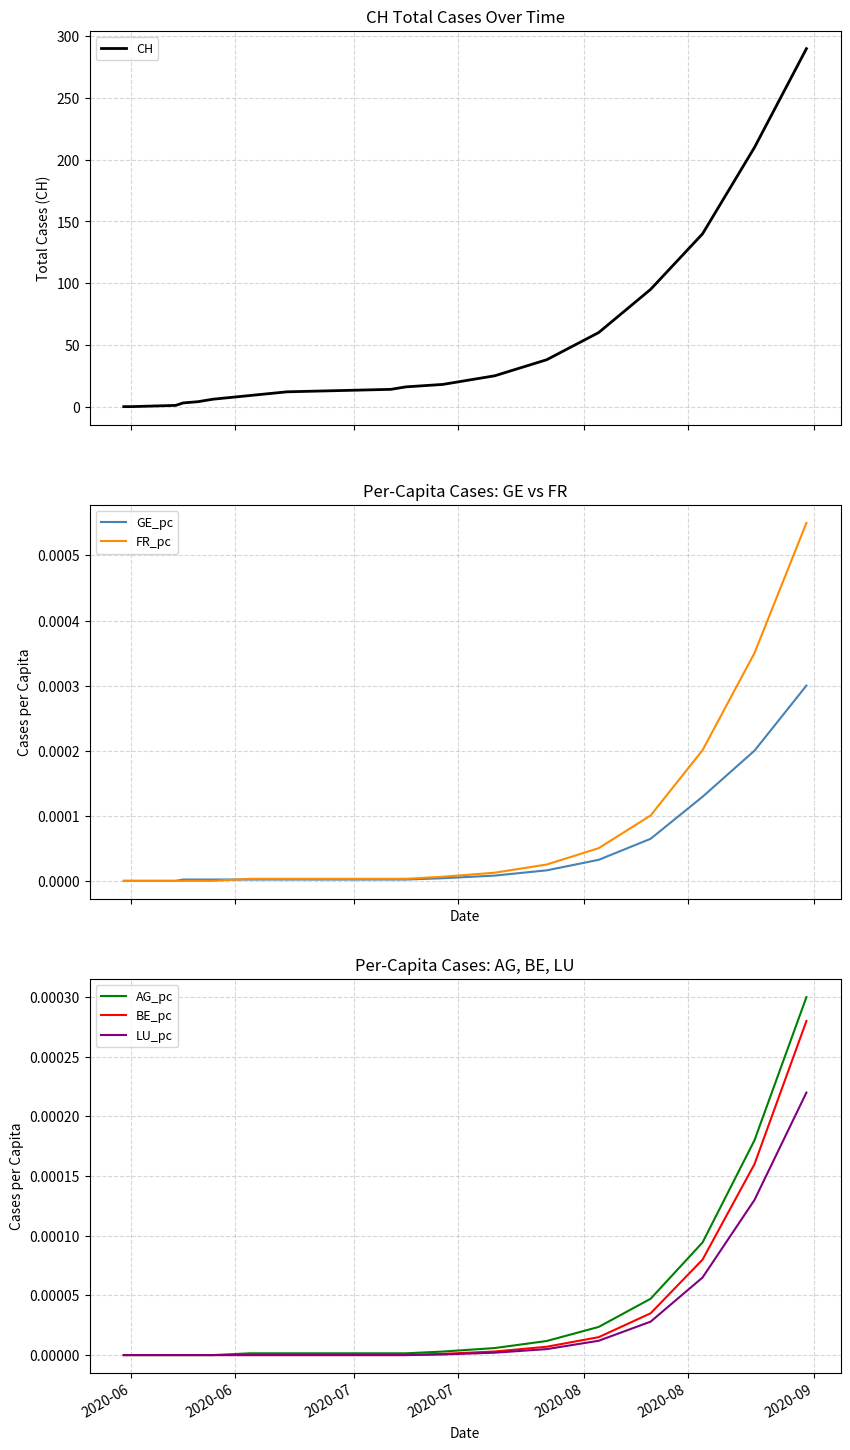

What is the highest value of the CH series?

290